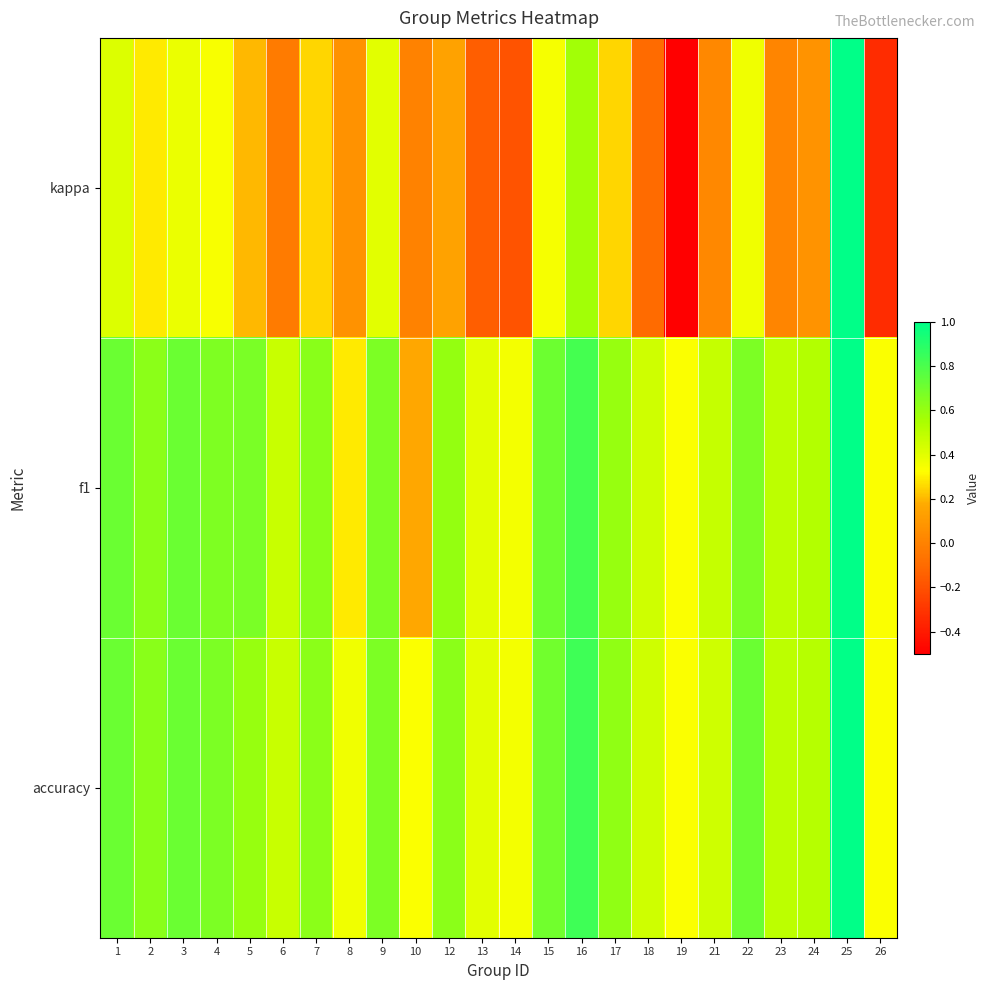

What is the total value across all series at 7?

1.5